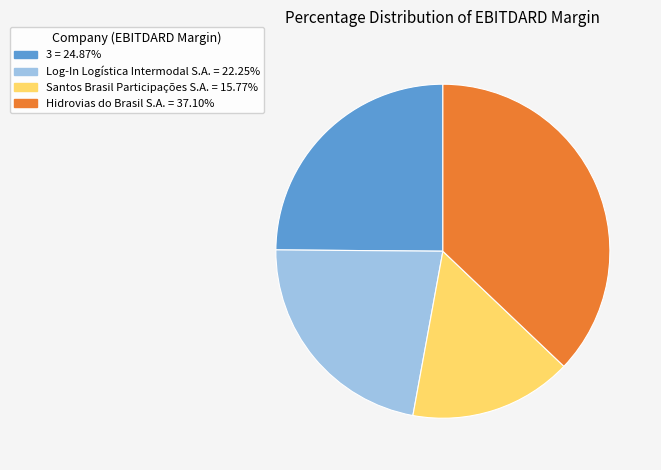

True or false: 3 accounts for 33% of the total.

False